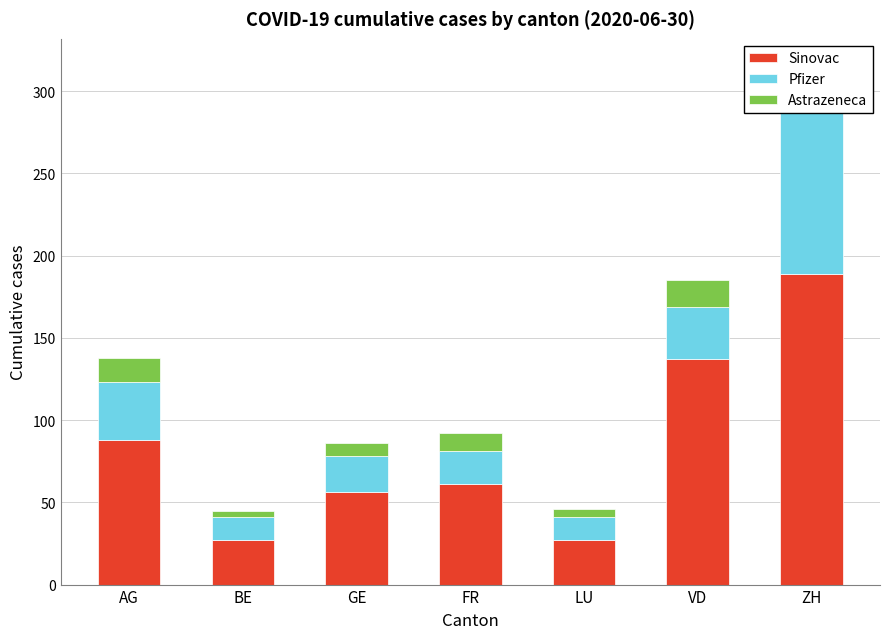

Reading right to left, what are all the values shown in this chart?

Sinovac: 189	137	27	61	56	27	88
Pfizer: 100	32	14	20	22	14	35
Astrazeneca: 27	16	5	11	8	4	15